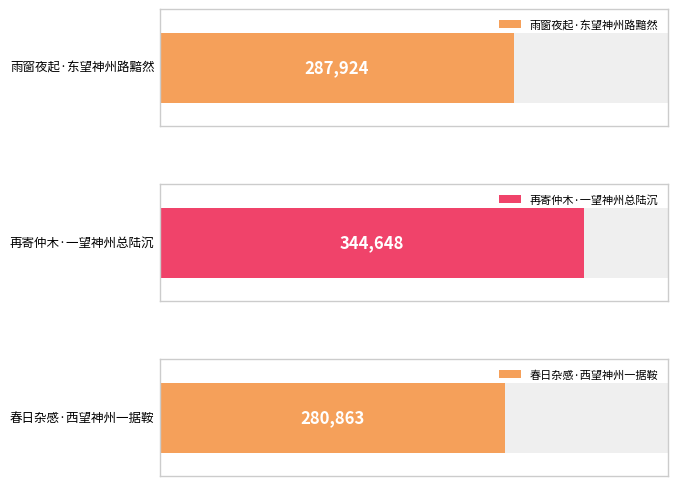

Is it true that the value at 雨窗夜起·东望神州路黯然 is 287924?

True